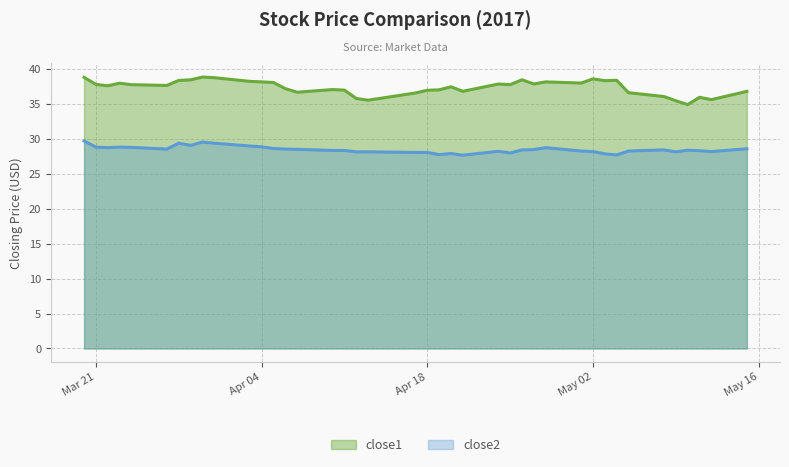

Reading left to right, list all the values displayed in this chart.

close1: 38.8	37.8	37.6	38.0	37.8	37.6	38.4	38.4	38.8	38.8	38.2	38.2	38.1	37.2	36.7	37.1	37.0	35.8	35.5	36.6	37.0	37.0	37.5	36.8	37.8	37.8	38.5	37.9	38.2	38.0	38.6	38.3	38.4	36.6	36.1	35.5	34.9	35.9	35.6	36.8
close2: 29.7	28.8	28.7	28.8	28.8	28.5	29.4	29.1	29.5	29.4	29.0	28.9	28.6	28.5	28.5	28.3	28.3	28.1	28.1	28.1	28.1	27.7	27.9	27.7	28.2	28.0	28.4	28.5	28.7	28.3	28.2	27.9	27.7	28.3	28.4	28.1	28.4	28.3	28.2	28.6